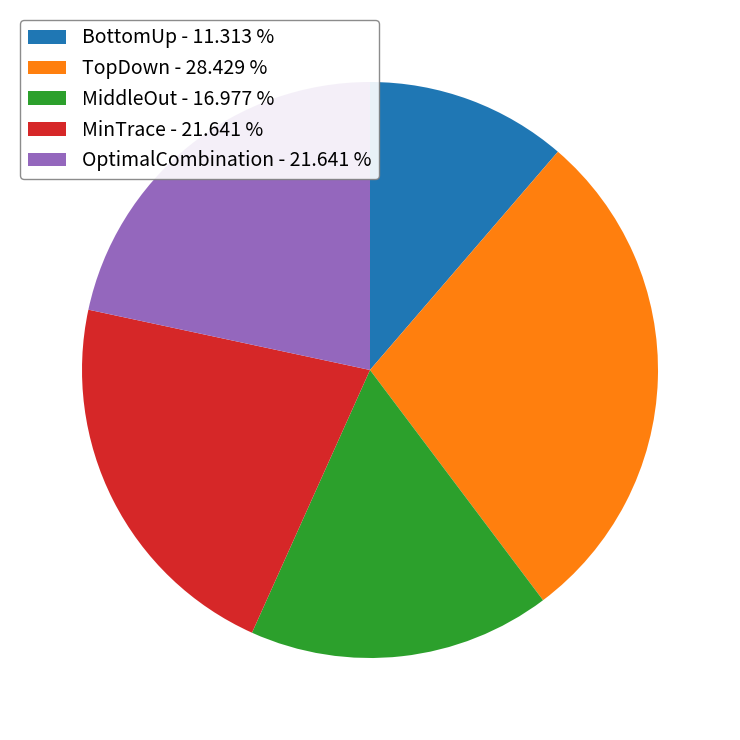

Approximately how many times larger is the value at MiddleOut - 16.977 % compared to TopDown - 28.429 %?

0.6